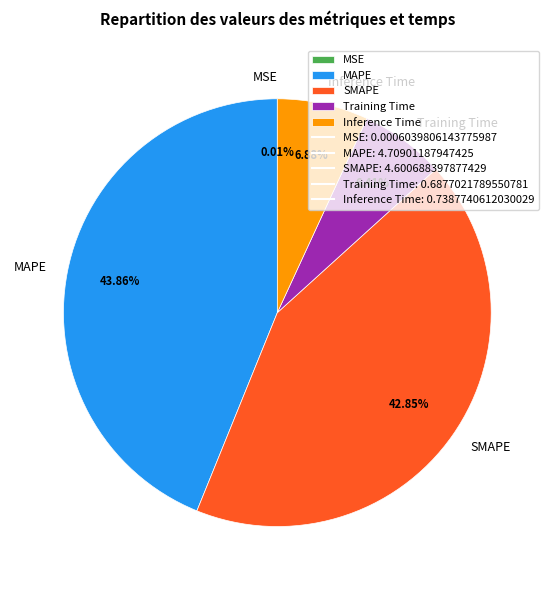

Which category has the biggest portion of the pie?

MAPE